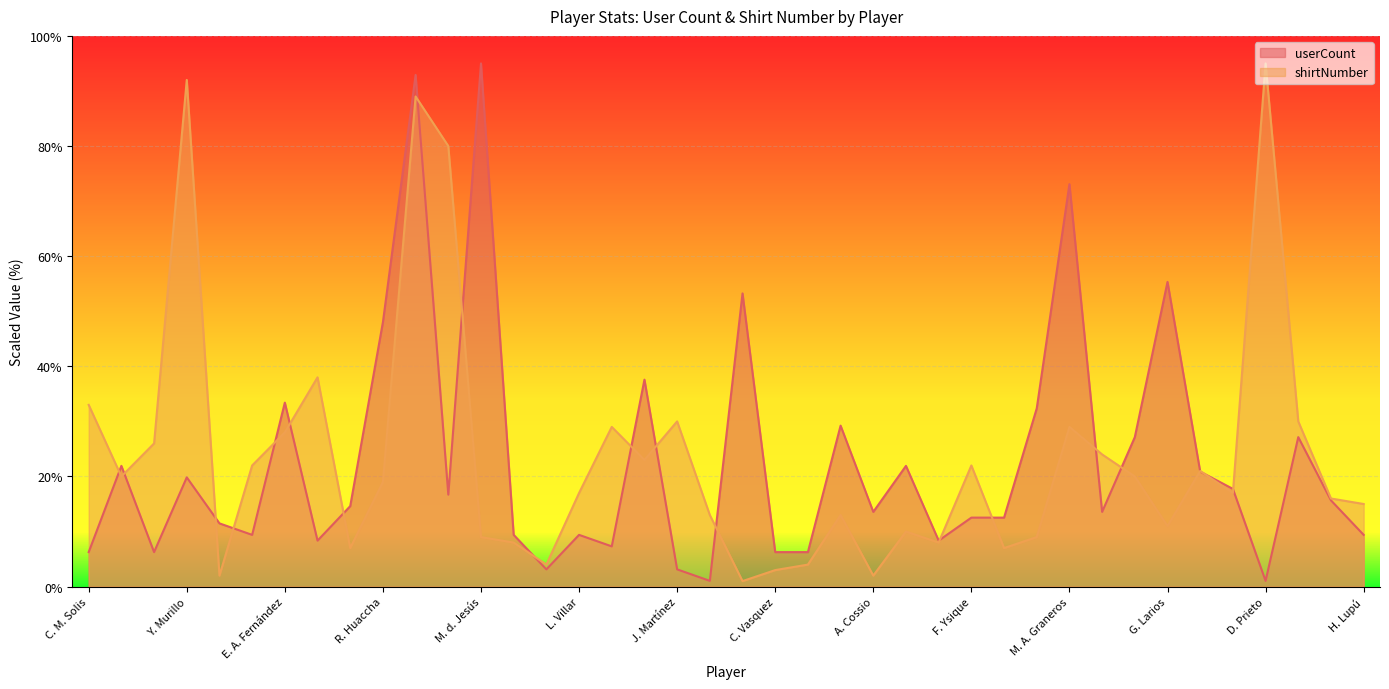

What is the sum of all userCount values?

912.4